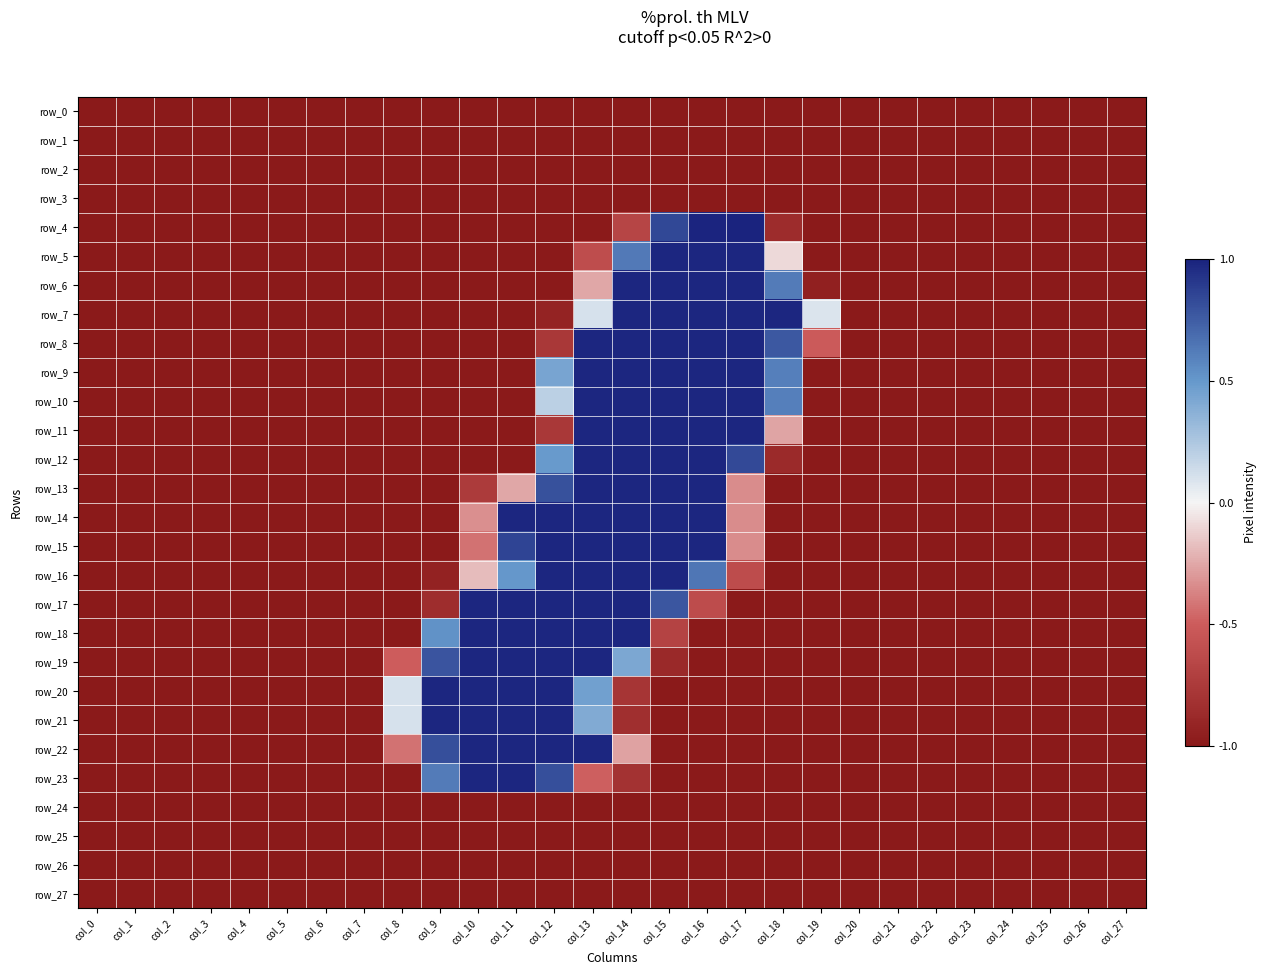

Which label corresponds to the largest value in the chart?

col_17